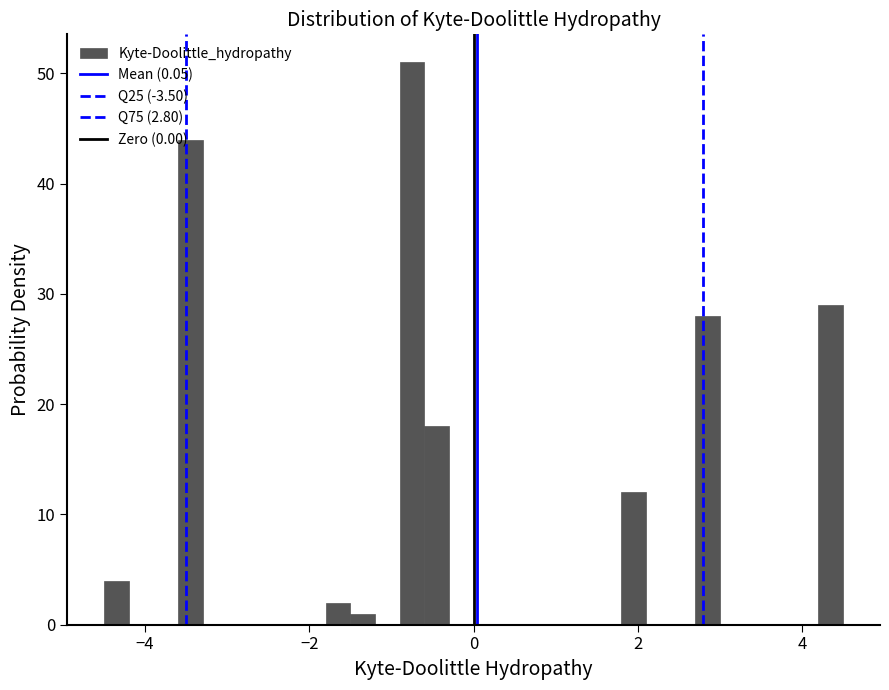

Read against the x-axis, roughly where is the centre of the tallest bar?

-0.8